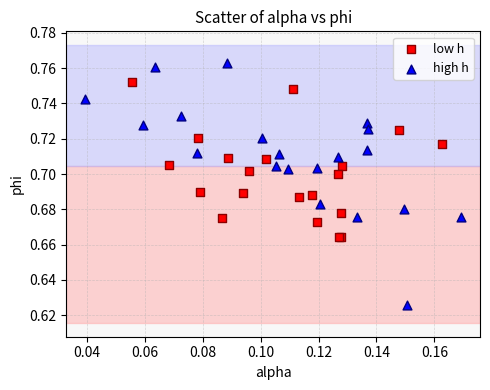

What are all the series names shown in the legend?

low h, high h